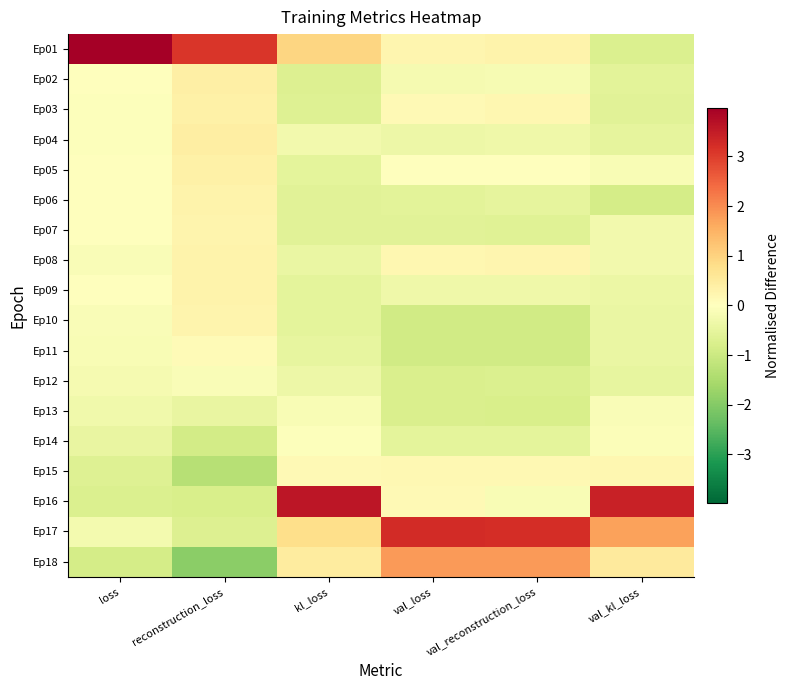

At how many categories does at least one series exceed 3?

6